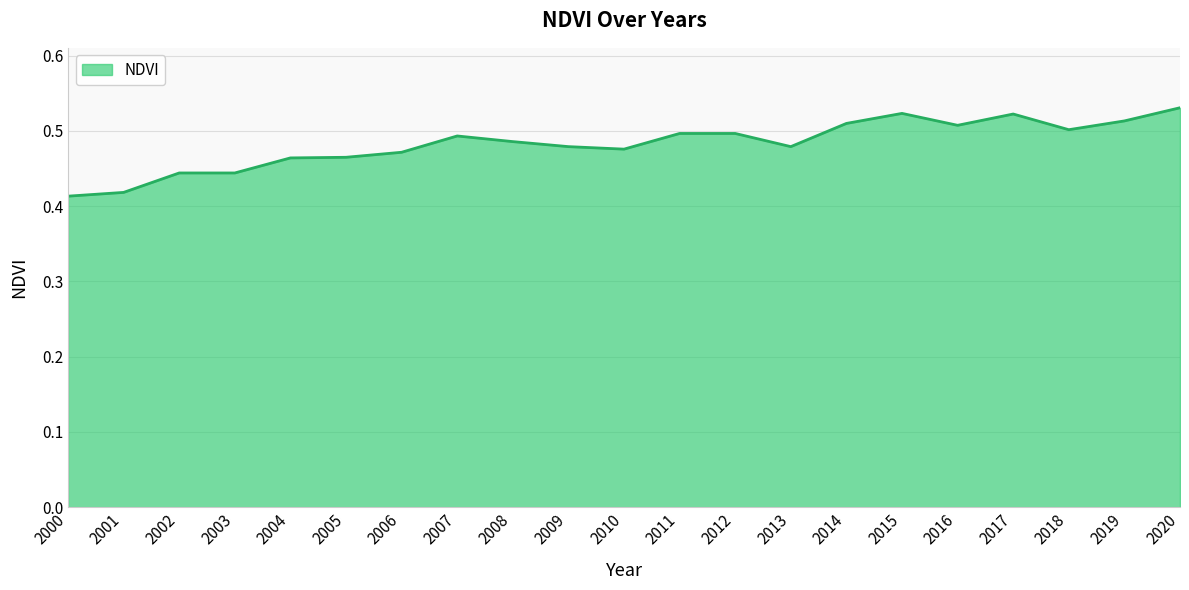

Does the chart have visible grid lines?

Yes